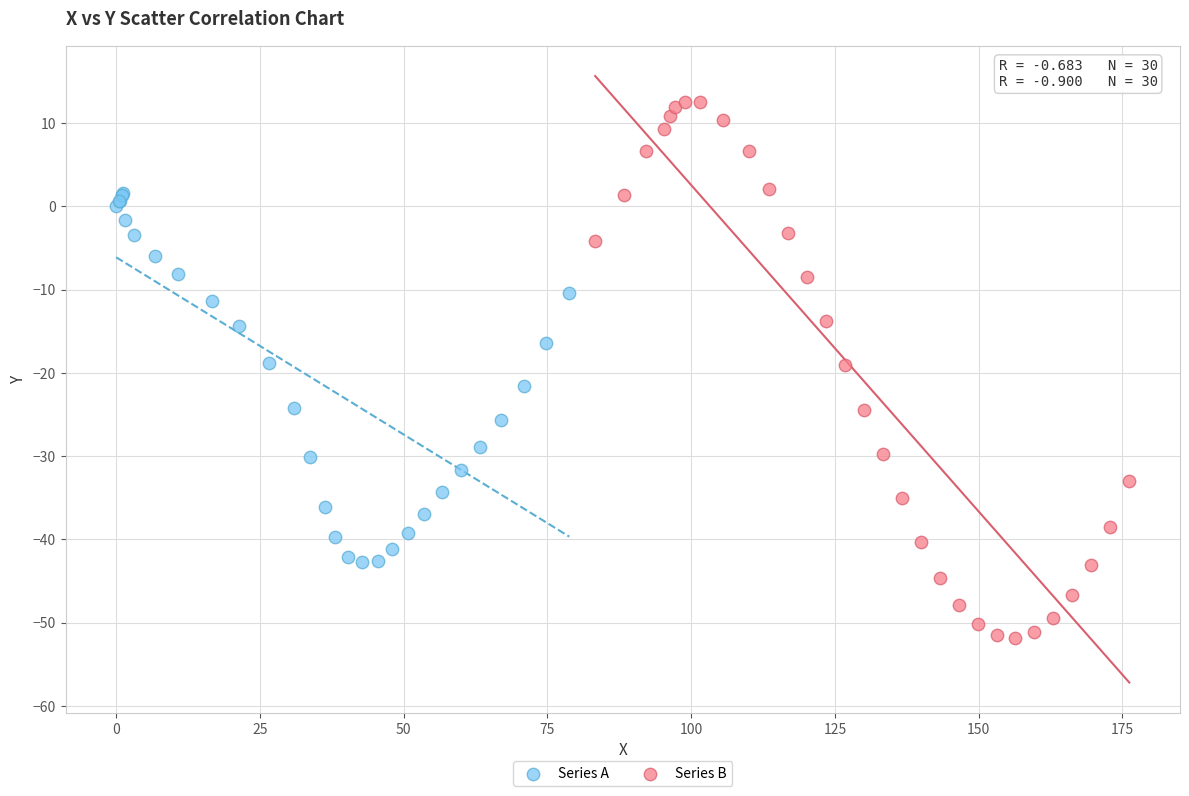

Which series reaches the maximum Y coordinate?

Series B